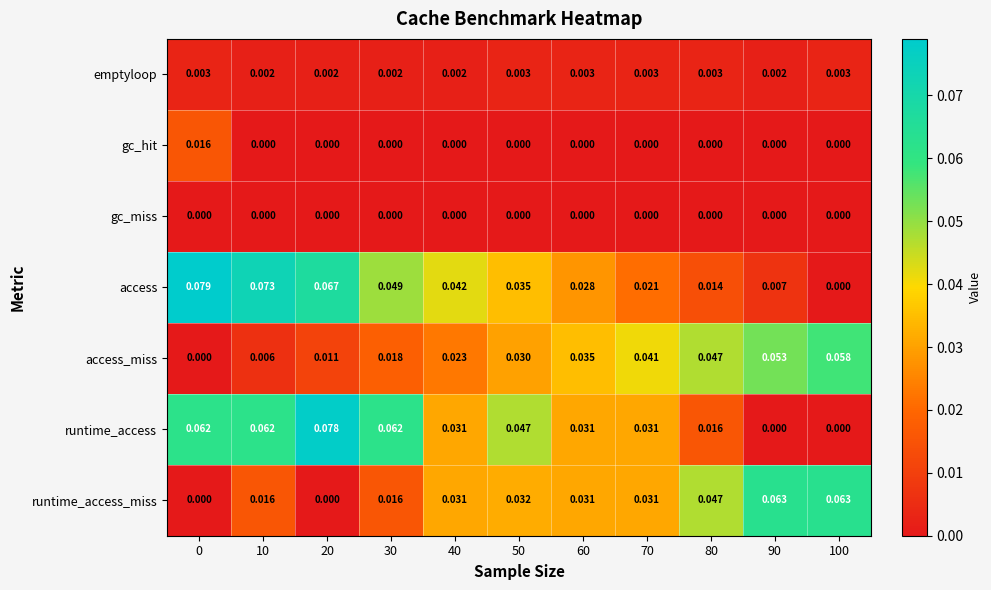

Which series has the widest spread of values?

access